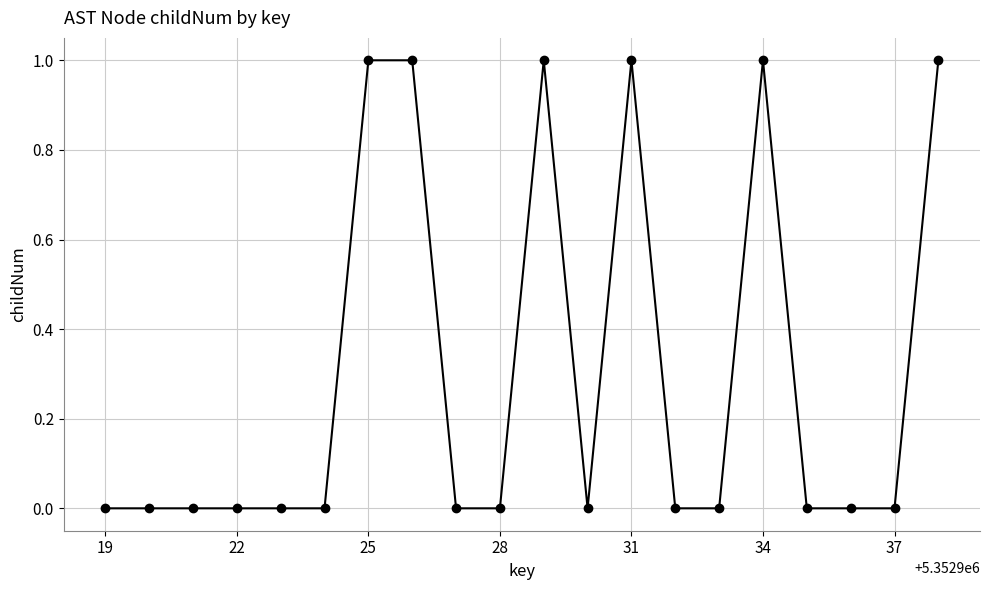

How many categories are shown in the chart?

20